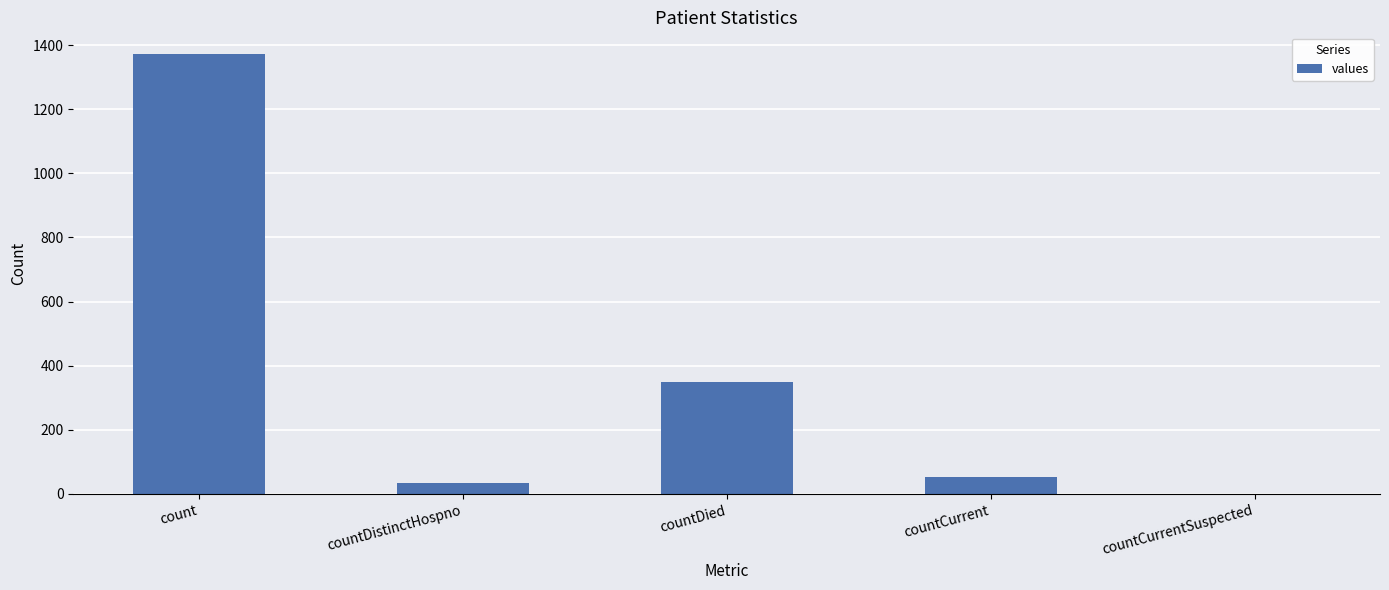

Count the number of data series in this chart.

1